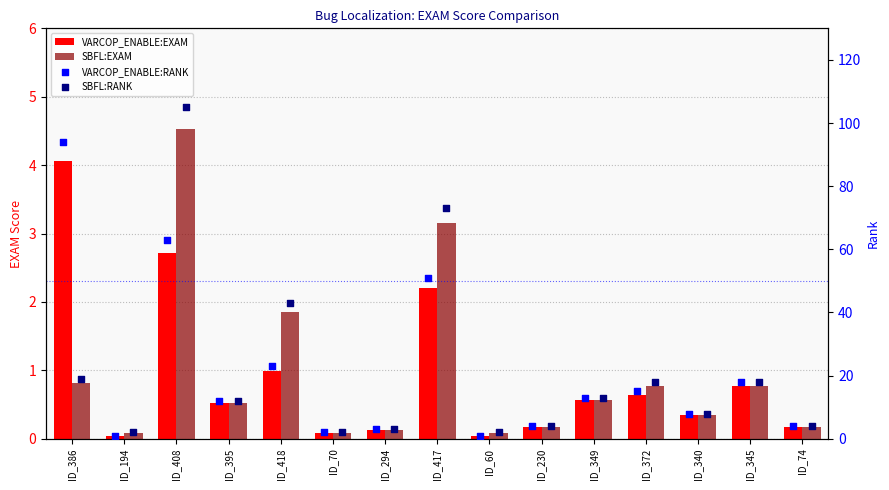

Which series has the largest total across all categories?

SBFL:RANK